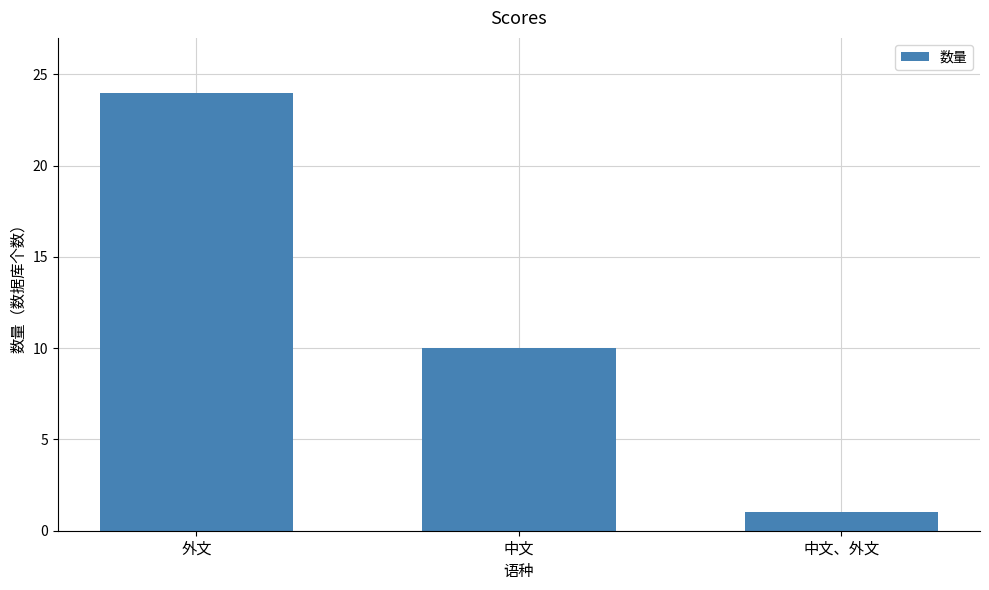

What value does the data have at 中文?

10